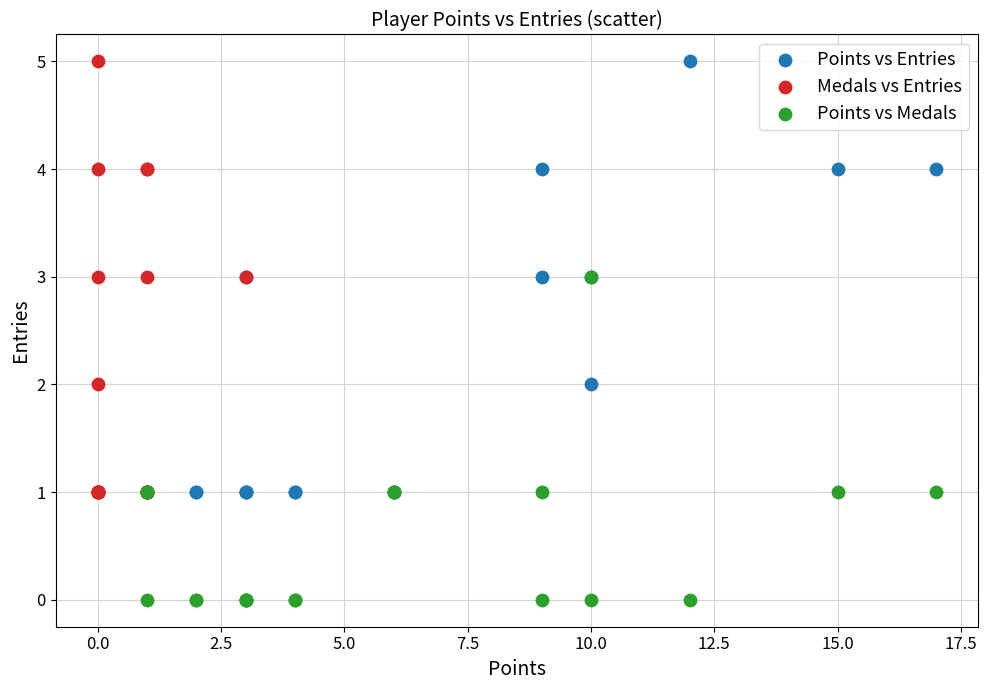

Which series contains the lowest Y value?

Points vs Medals